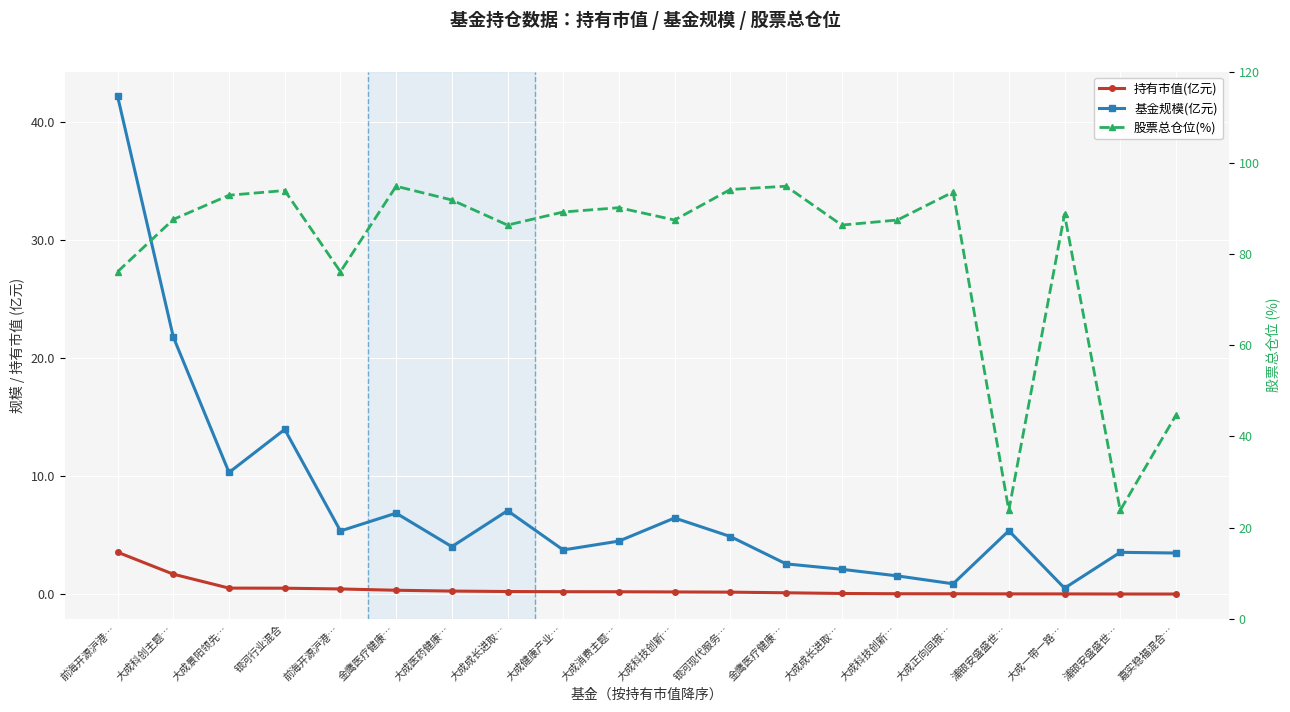

What is the average value of the 持有市值(亿元) series?

0.4